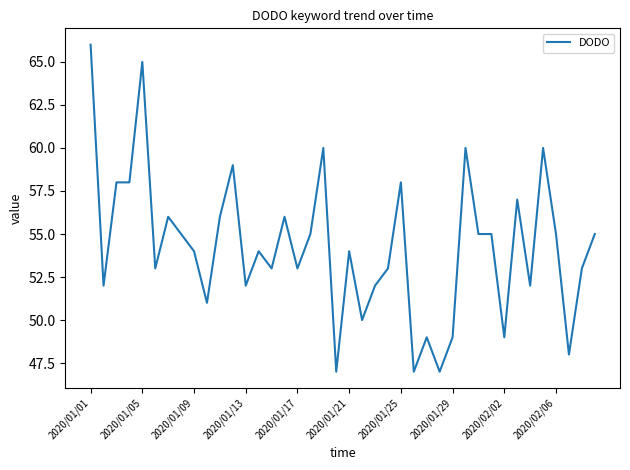

What is the greatest value displayed?

66